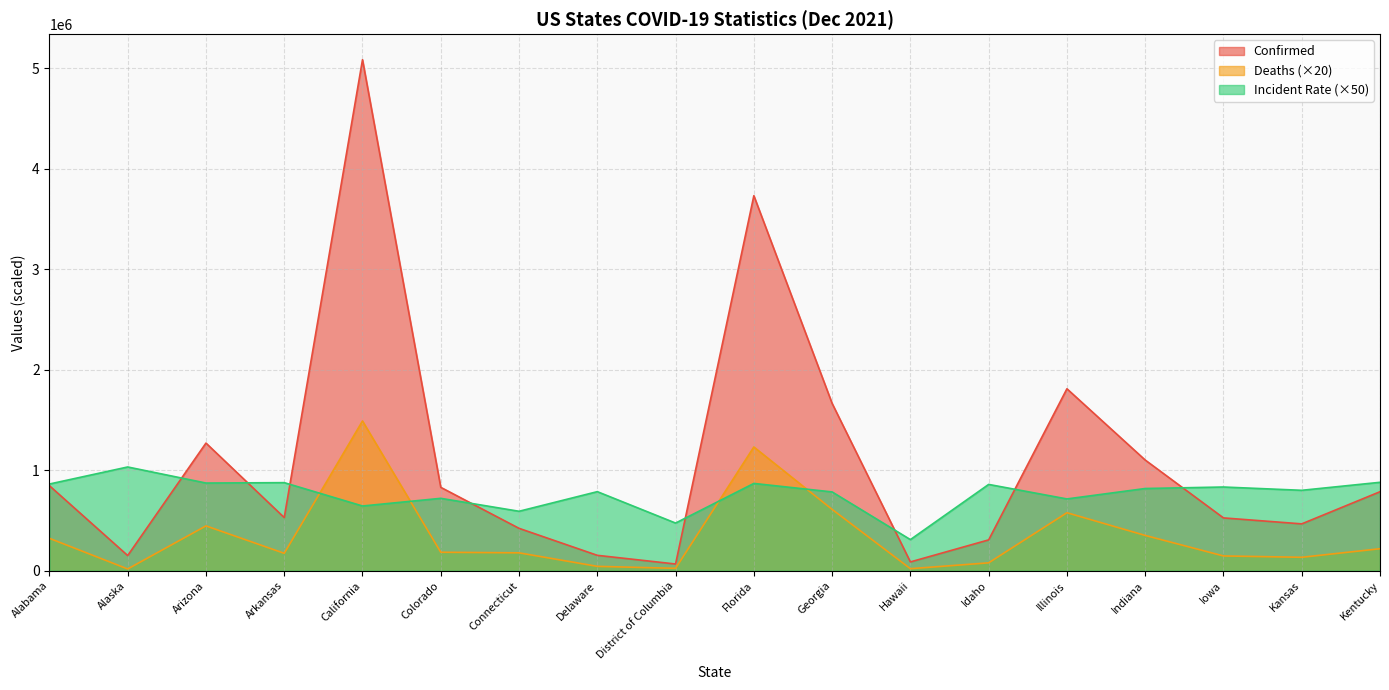

Reading left to right, what are all the values shown in this chart?

Confirmed: Alabama=845761.0	Alaska=150996.0	Arizona=1269780.0	Arkansas=528838.0	California=5082937.0	Colorado=829437.0	Connecticut=421692.0	Delaware=153190.0	District of Columbia=66912.0	Florida=3730395.0	Georgia=1664456.0	Hawaii=87664.0	Idaho=306845.0	Illinois=1809875.0	Indiana=1101185.0	Iowa=525458.0	Kansas=466125.0	Kentucky=785926.0
Deaths: Alabama=322380.0	Alaska=17600.0	Arizona=446140.0	Arkansas=173340.0	California=1489460.0	Colorado=183860.0	Connecticut=178100.0	Delaware=43560.0	District of Columbia=23920.0	Florida=1230960.0	Georgia=610200.0	Hawaii=20360.0	Idaho=78580.0	Illinois=576940.0	Indiana=351140.0	Iowa=147080.0	Kansas=133780.0	Kentucky=218860.0
Incident_Rate: Alabama=862461.0	Alaska=1032035.0	Arizona=872255.5	Arkansas=876196.5	California=643929.0	Colorado=720155.5	Connecticut=591386.0	Delaware=786587.0	District of Columbia=474049.5	Florida=868433.0	Georgia=783832.5	Hawaii=309576.0	Idaho=858516.5	Illinois=714133.5	Indiana=817847.0	Iowa=832720.0	Kansas=799991.0	Kentucky=879569.5